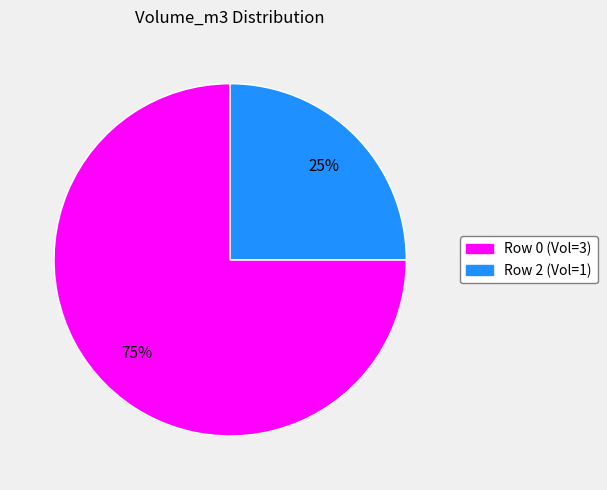

True or false: Row 0 (Vol=3) accounts for 75% of the total.

True